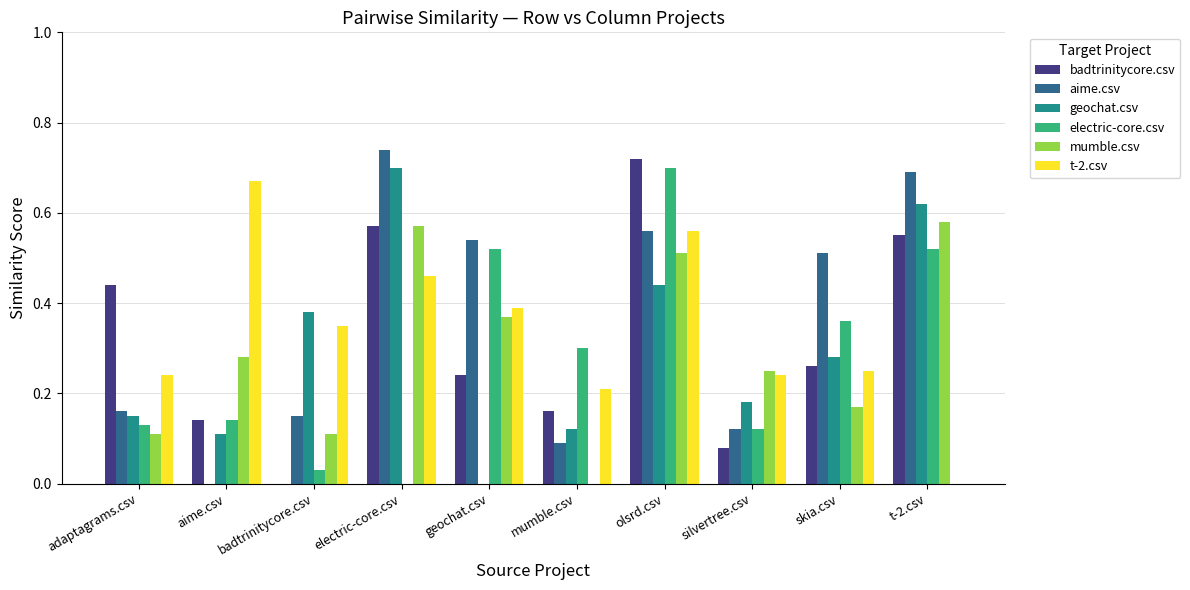

True or false: mumble.csv has a value of 0.1 at silvertree.csv.

False